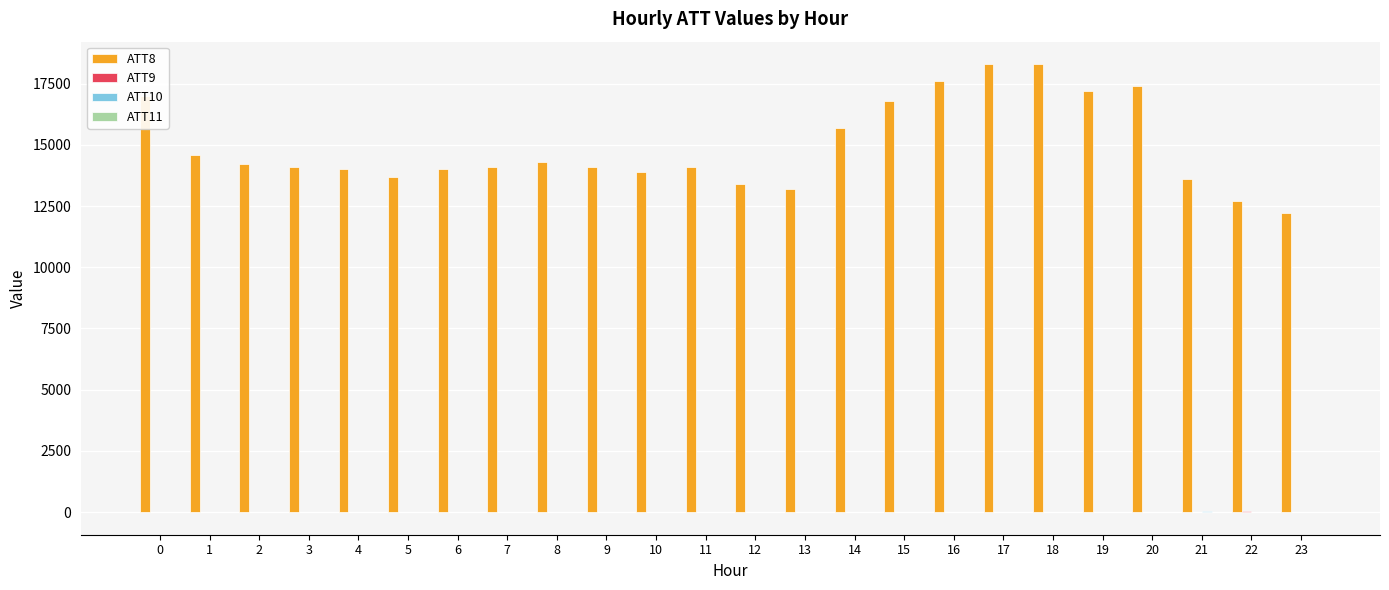

Between 5 and 18, which series saw the biggest shift?

ATT8